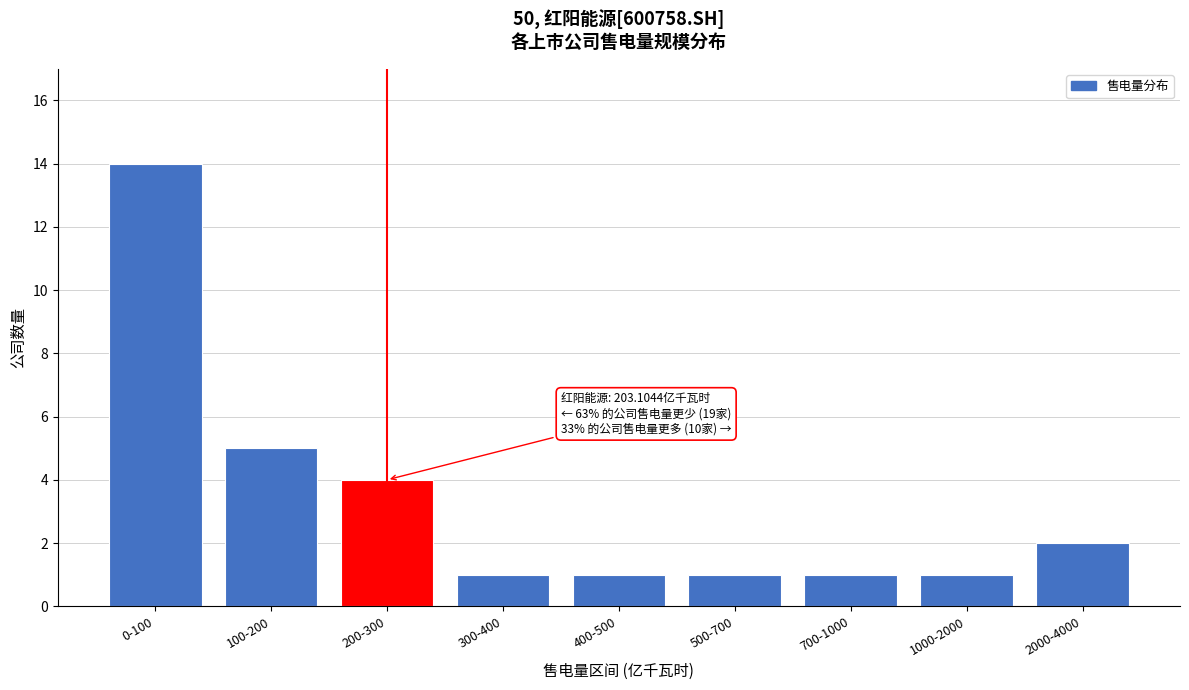

Reading right to left, list all the values displayed in this chart.

2	1	1	1	1	1	4	5	14